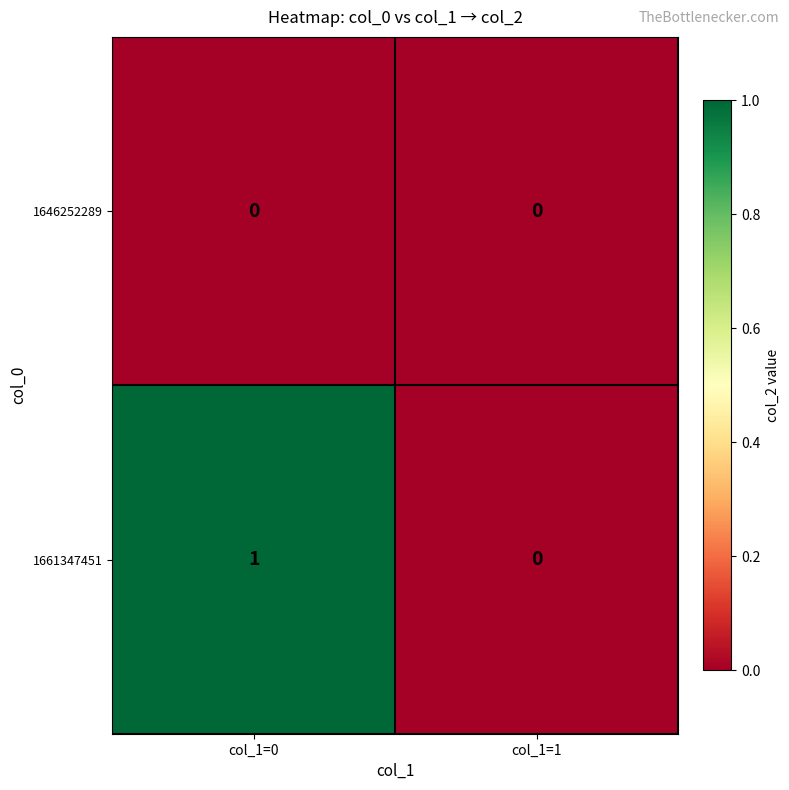

Reading left to right, transcribe all the data shown in this chart.

1646252289: col_1=0=0	col_1=1=0
1661347451: col_1=0=1	col_1=1=0